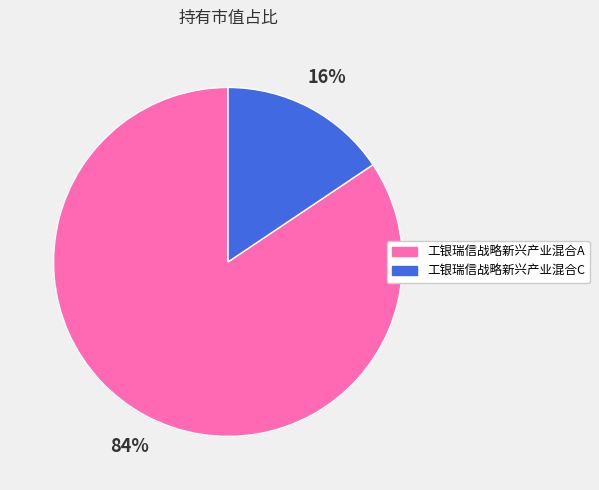

What is the smallest slice in the pie chart?

工银瑞信战略新兴产业混合C